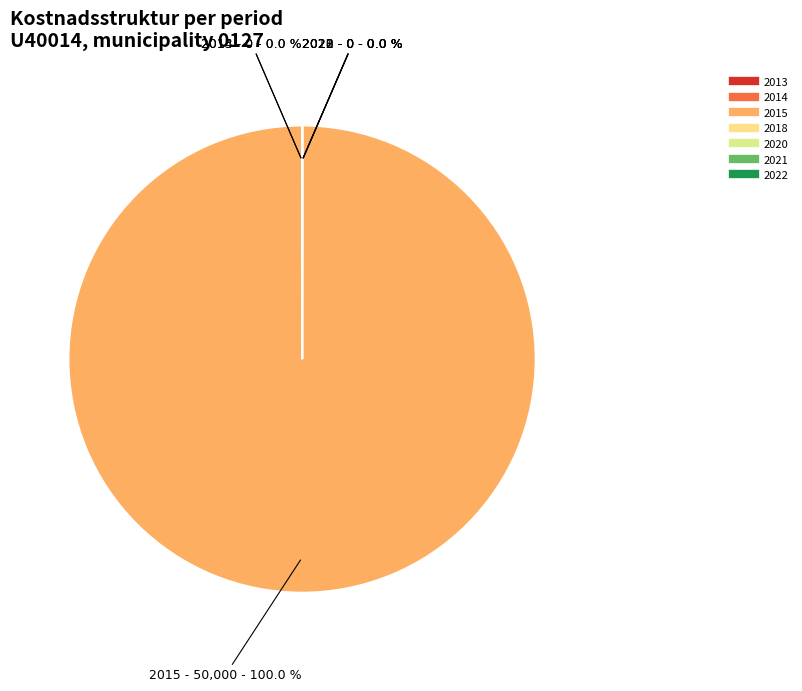

What is the largest slice in the pie chart?

2015